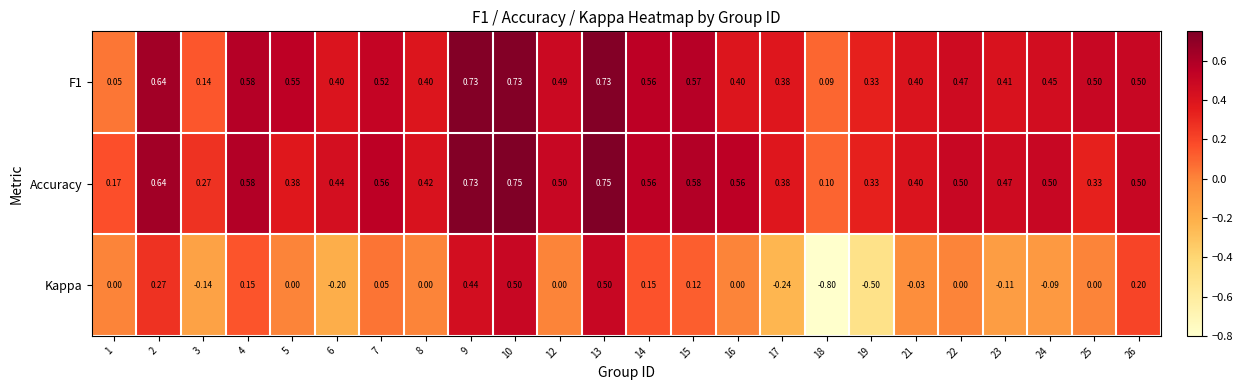

Which series has the widest spread of values?

Kappa